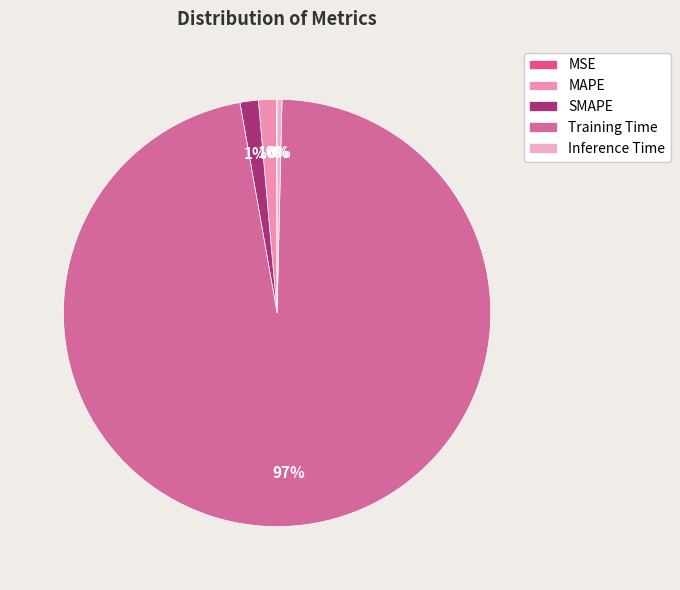

How many slices are in this pie chart?

5